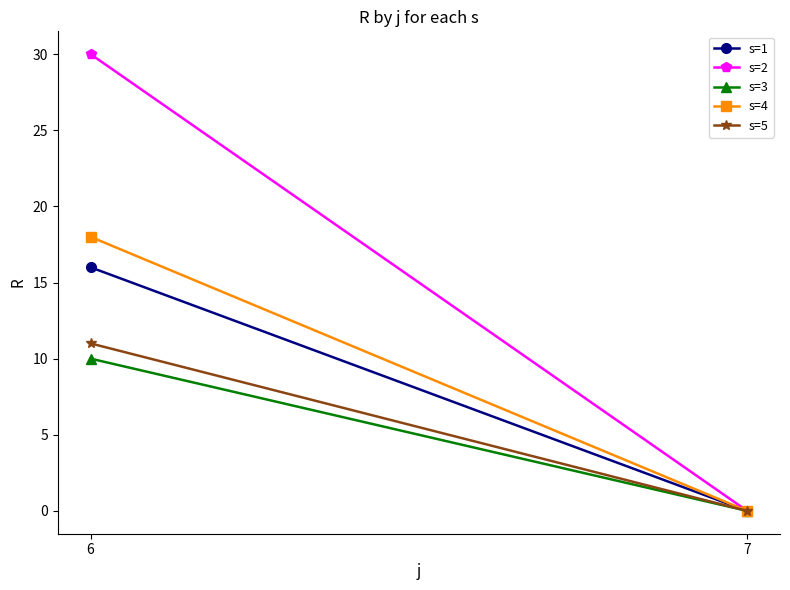

At how many categories does at least one series exceed 0?

1